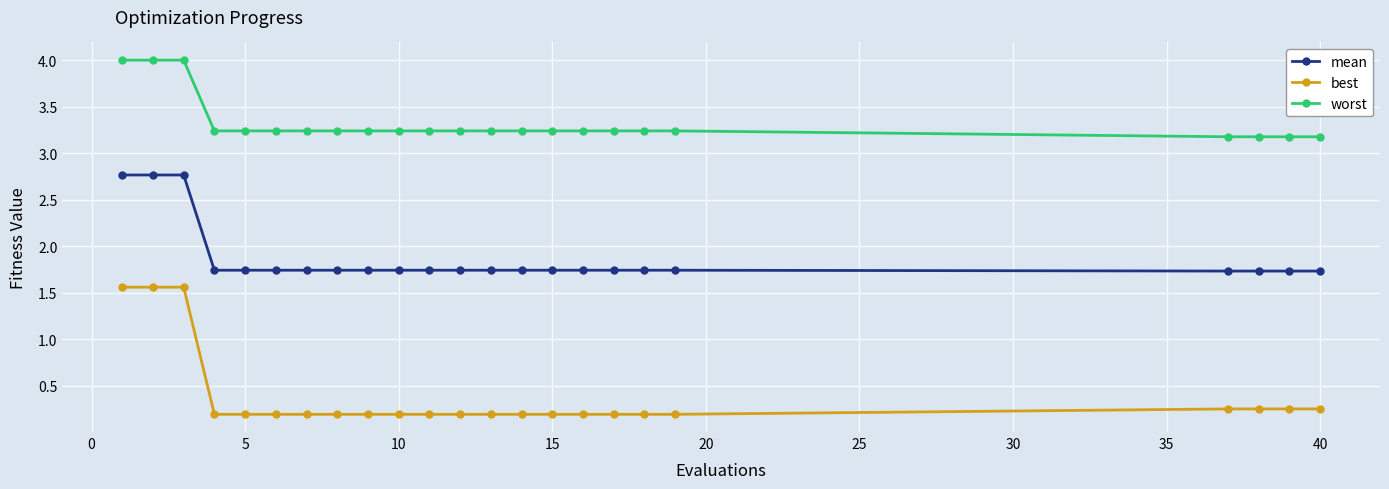

What is the average value of the worst series?

3.3